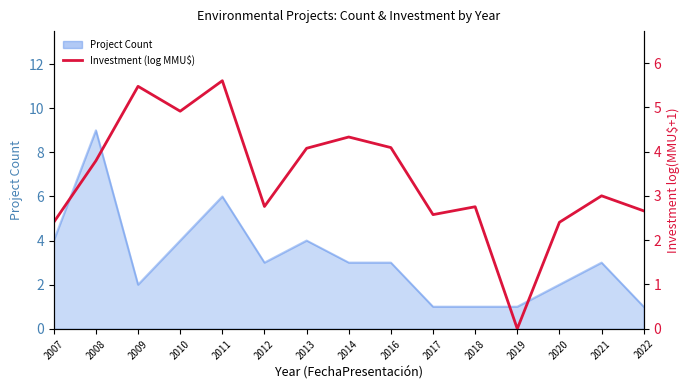

True or false: the data shows 4.1 at 2016.

True